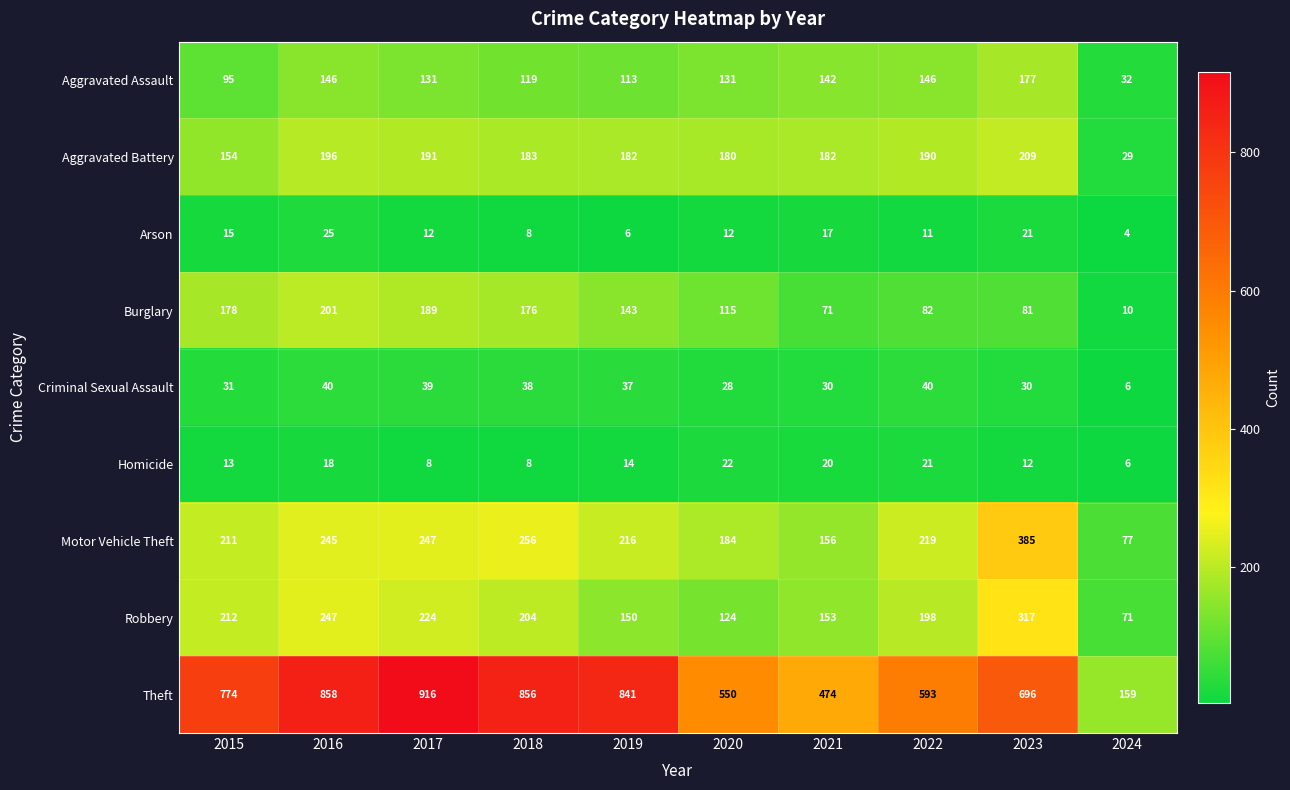

What is the sum of the Aggravated Battery values at 2015 and 2016?

350